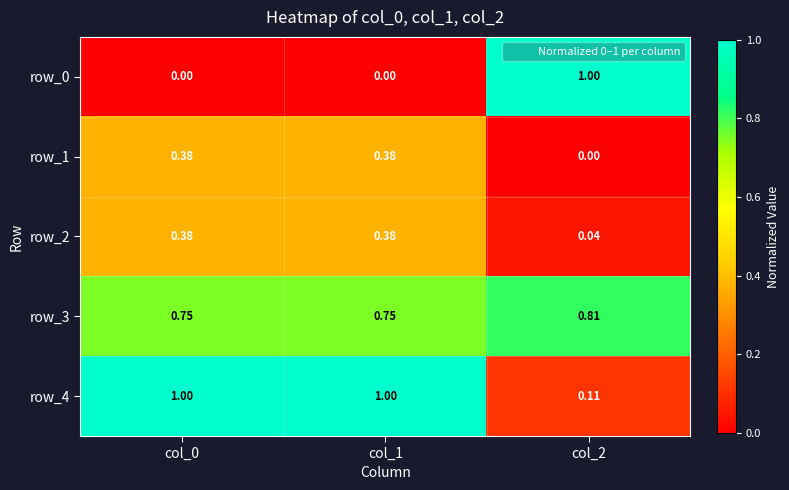

Is the value of row_2 at col_2 greater than the value of row_3 at col_2?

No